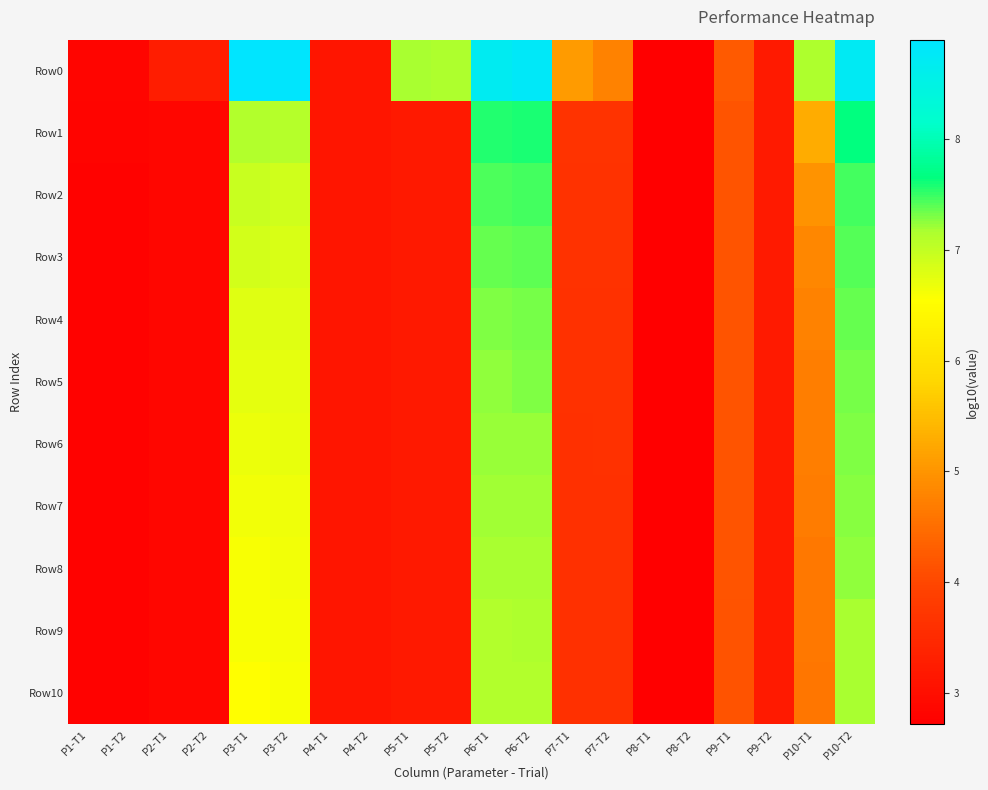

Between P4-T1 and P7-T1, which is larger?

P7-T1